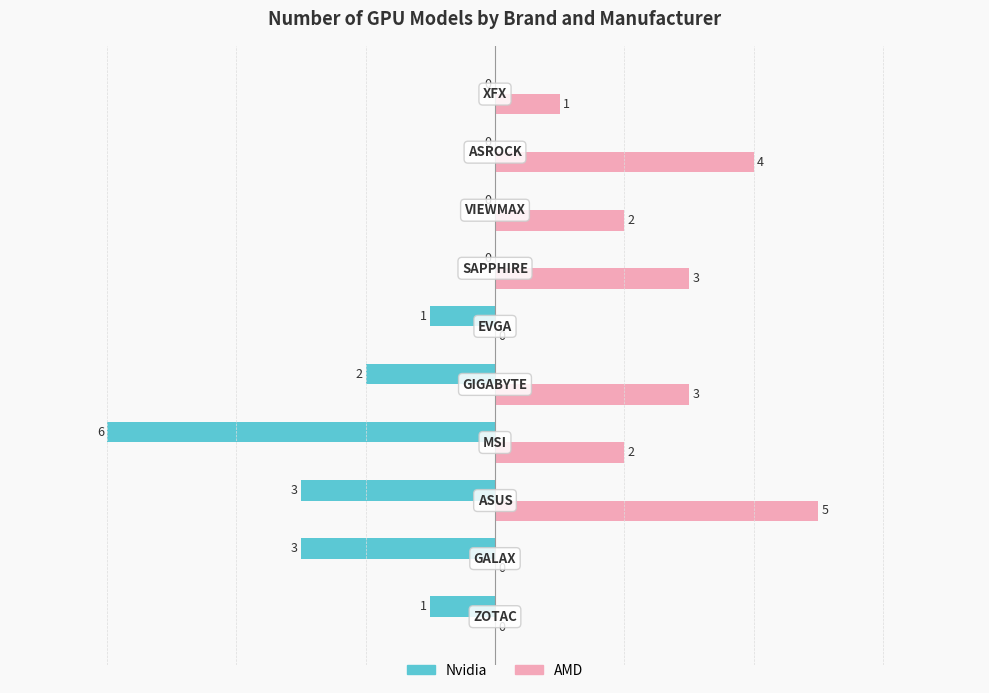

How many data points in Nvidia are above -1?

4